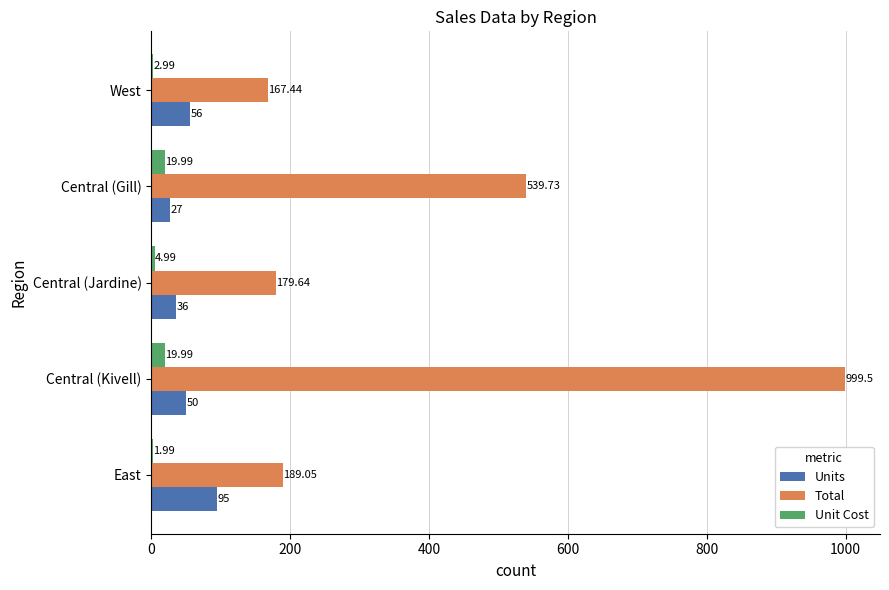

Where is Units nearest to the value 61?

West